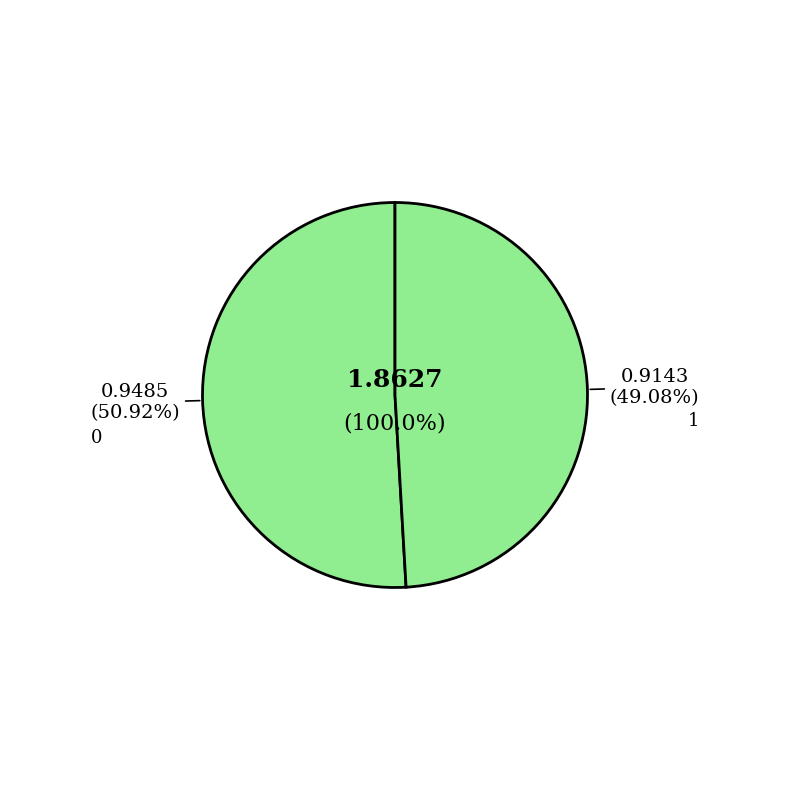

To the nearest percent, what is the average slice percentage?

50%